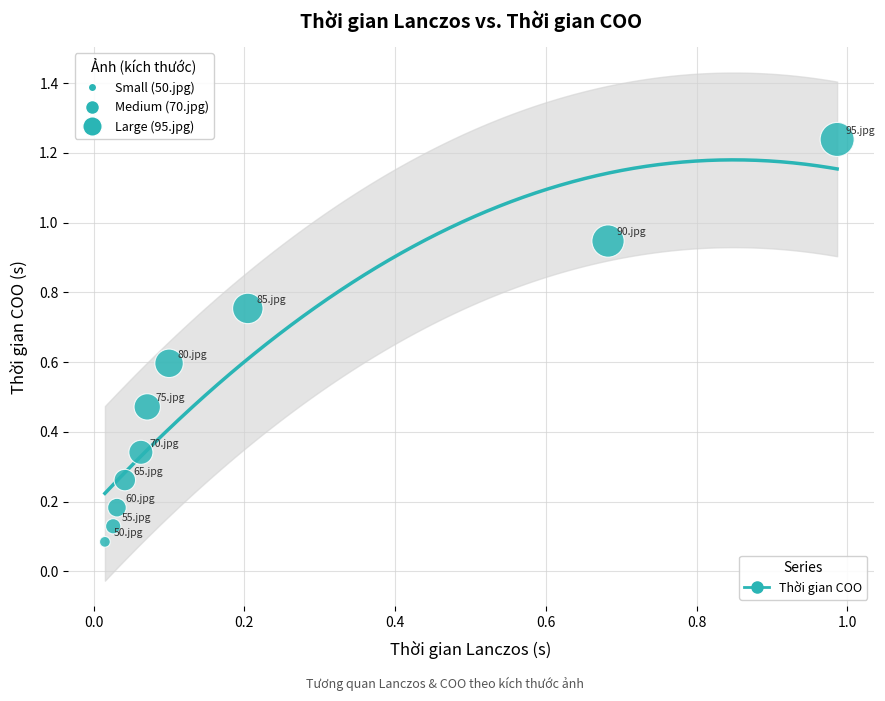

What is the range of X values (max minus min)?

1.0